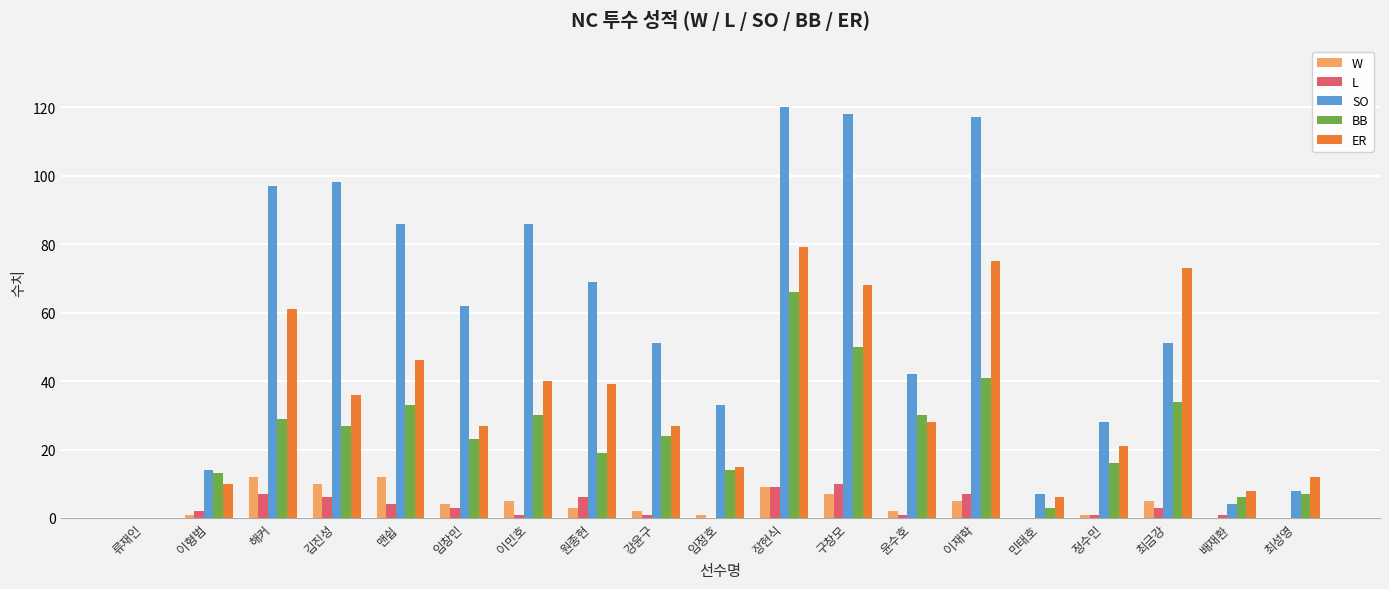

The SO series shows 86 at 이민호. True or false?

True